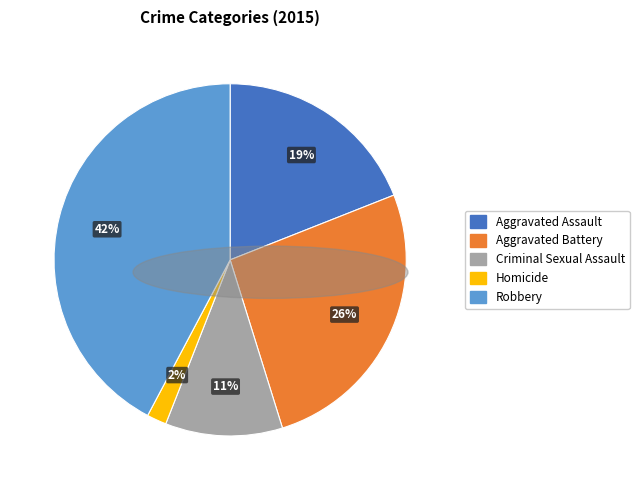

Between Aggravated Battery and Aggravated Assault, which is larger?

Aggravated Battery